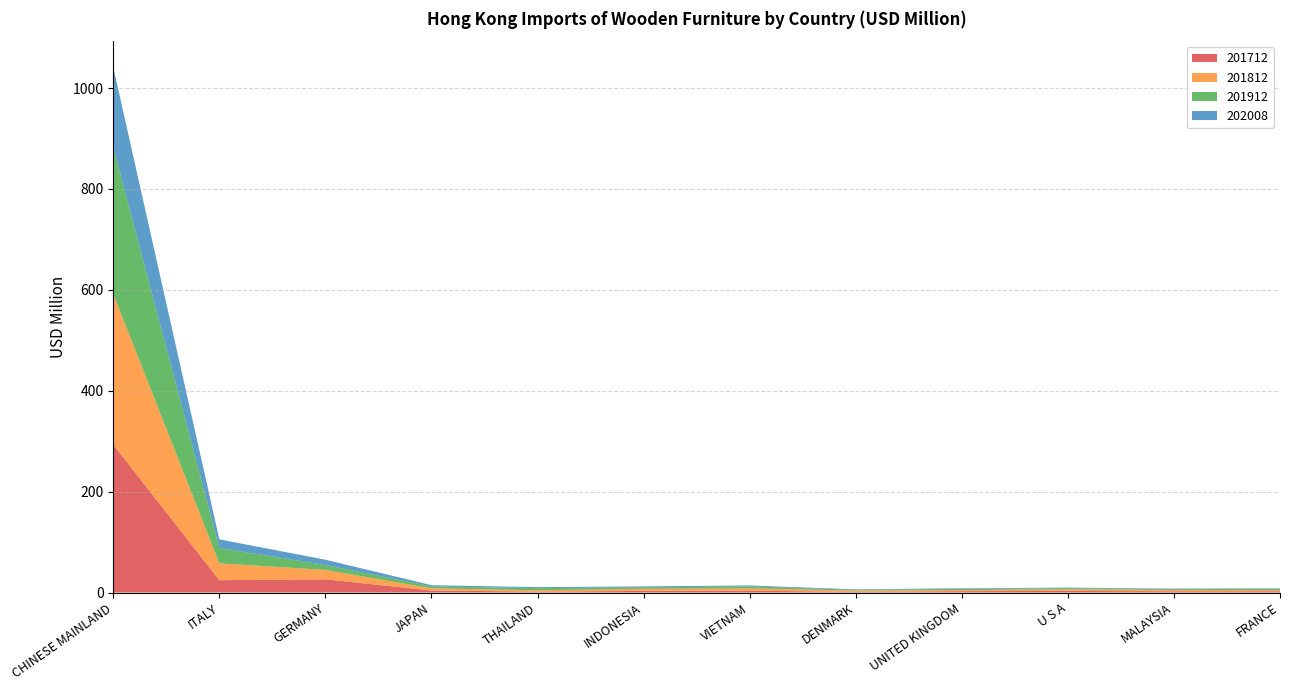

Reading left to right, what are all the values shown in this chart?

201712: CHINESE MAINLAND=293.1	ITALY=24.4	GERMANY=26.1	JAPAN=4.0	THAILAND=1.8	INDONESIA=3.2	VIETNAM=3.7	DENMARK=1.3	UNITED KINGDOM=2.7	U S A=3.2	MALAYSIA=2.4	FRANCE=2.5
201812: CHINESE MAINLAND=298.8	ITALY=33.4	GERMANY=18.6	JAPAN=4.3	THAILAND=2.7	INDONESIA=4.1	VIETNAM=4.6	DENMARK=2.7	UNITED KINGDOM=2.3	U S A=3.0	MALAYSIA=2.9	FRANCE=2.2
201912: CHINESE MAINLAND=290.1	ITALY=30.5	GERMANY=9.8	JAPAN=3.8	THAILAND=4.3	INDONESIA=3.0	VIETNAM=4.0	DENMARK=1.3	UNITED KINGDOM=2.5	U S A=2.5	MALAYSIA=1.7	FRANCE=2.8
202008: CHINESE MAINLAND=159.0	ITALY=17.0	GERMANY=10.5	JAPAN=2.4	THAILAND=2.0	INDONESIA=1.9	VIETNAM=1.9	DENMARK=1.1	UNITED KINGDOM=1.0	U S A=0.9	MALAYSIA=0.8	FRANCE=0.7